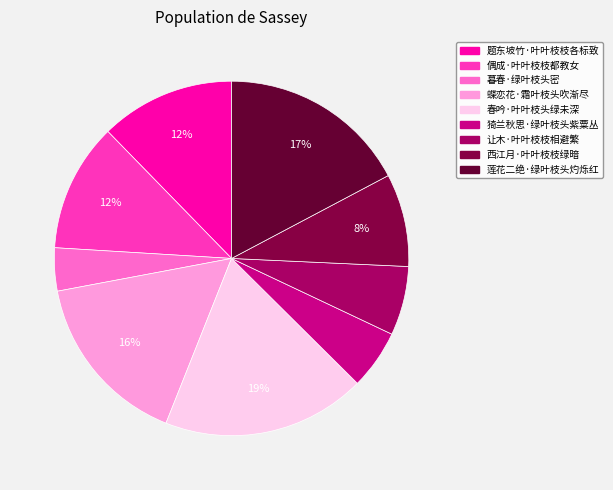

What percentage is the 题东坡竹·叶叶枝枝各标致 slice, to the nearest percent?

12%